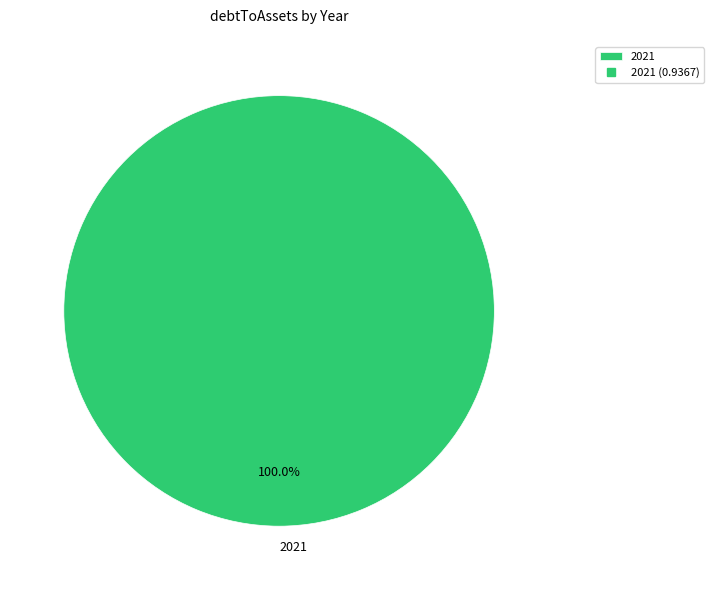

What is the majority slice?

2021